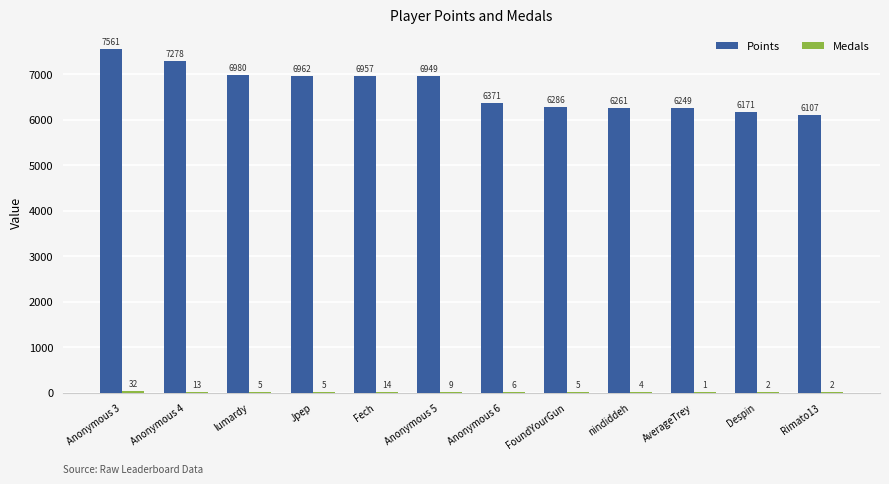

What is the total value across all series at Jpep?

6967